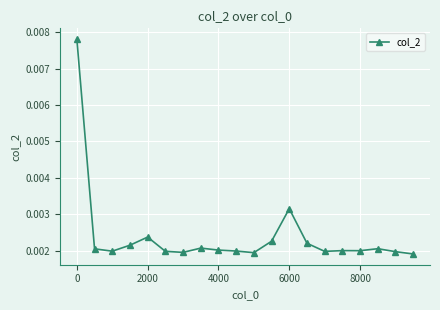

How many values are between 0 and 1?

20